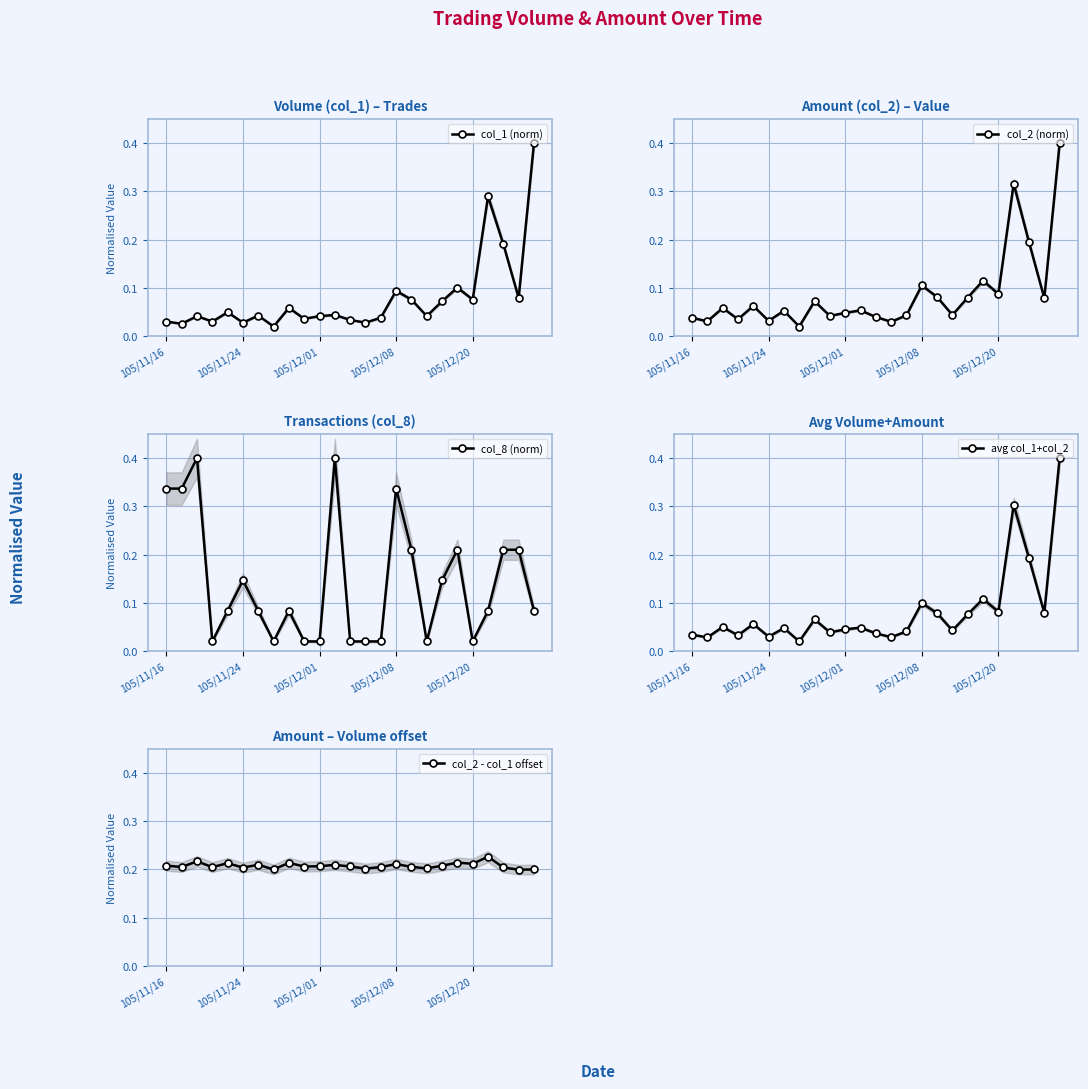

What is the maximum value shown in the chart?

0.4